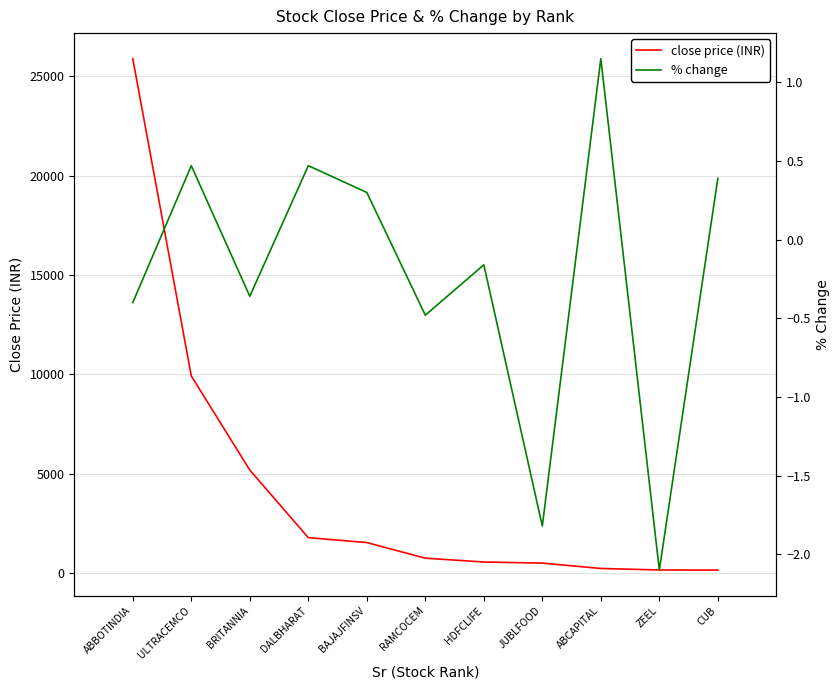

At HDFCLIFE, list the series in order from smallest to largest.

% change, close price (INR)